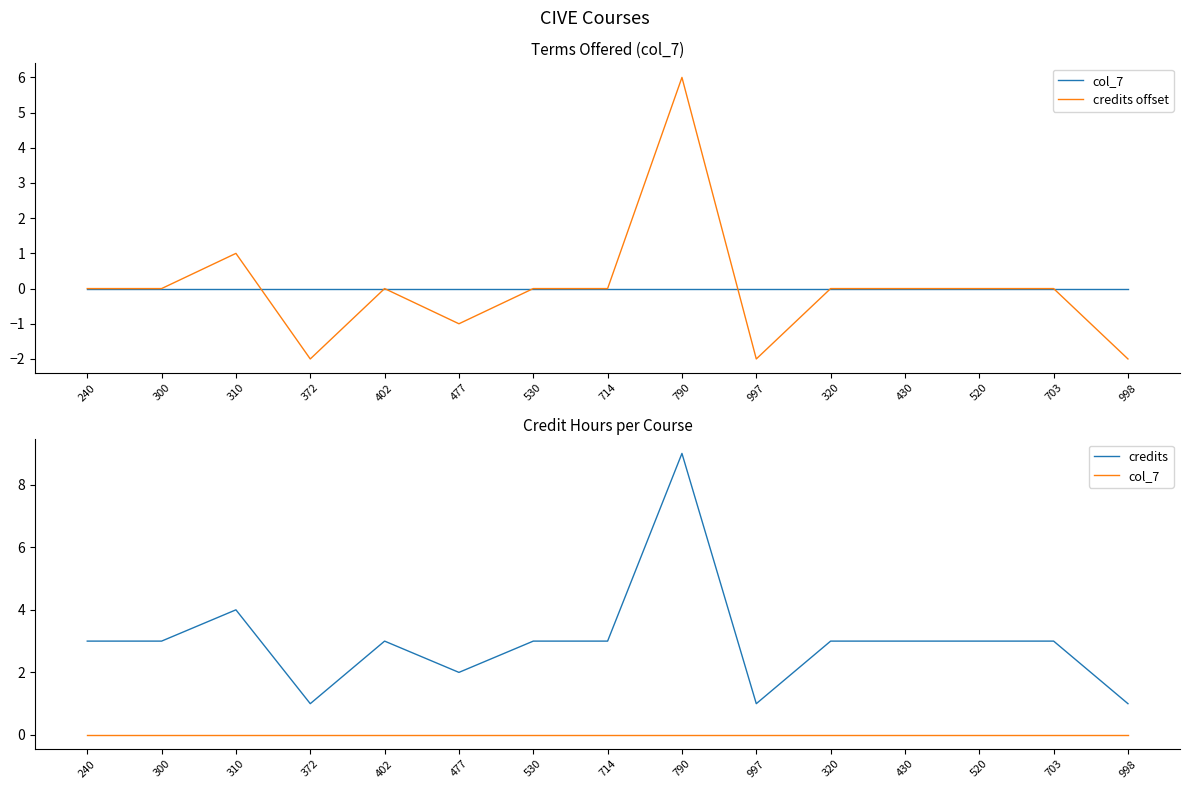

At how many categories does at least one series exceed 5?

1